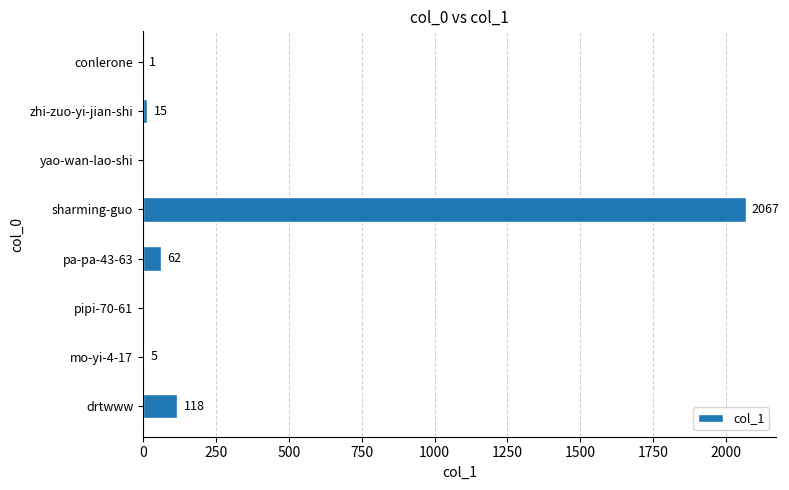

Are the bars grouped side by side (vs. stacked)?

No